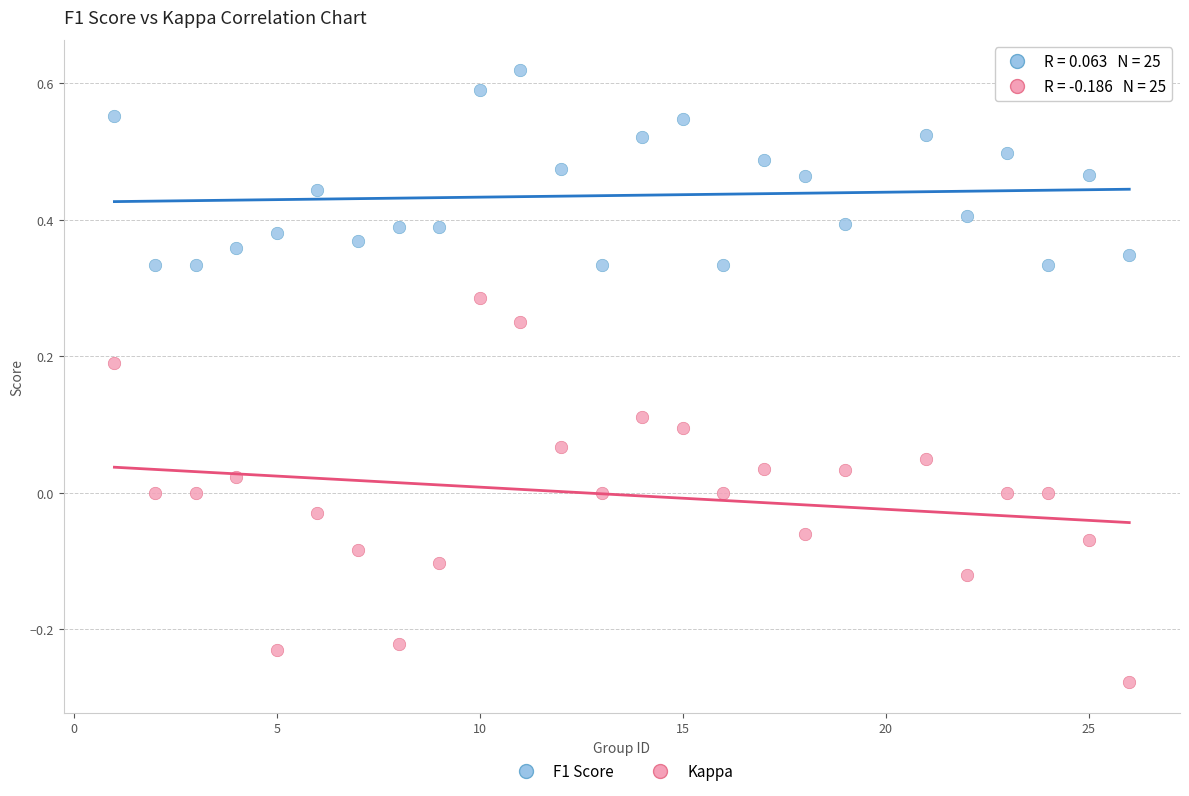

Across all data points, what is the range of Y values (max minus min)?

0.9